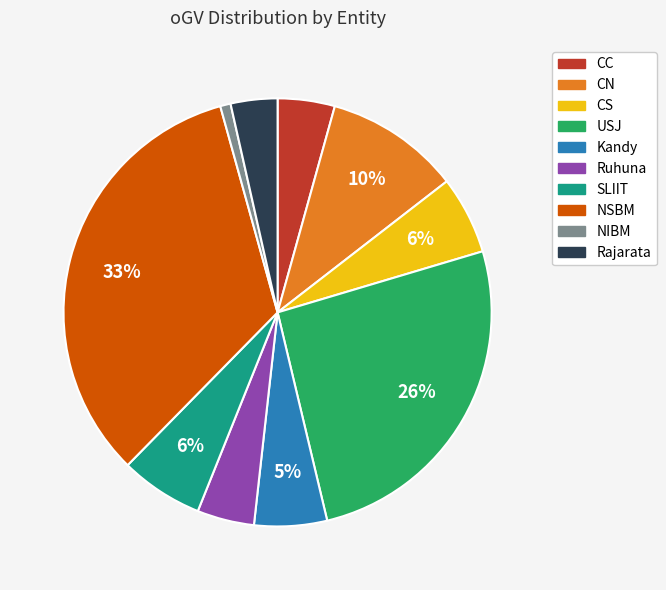

Which has a higher value, NSBM or SLIIT?

NSBM